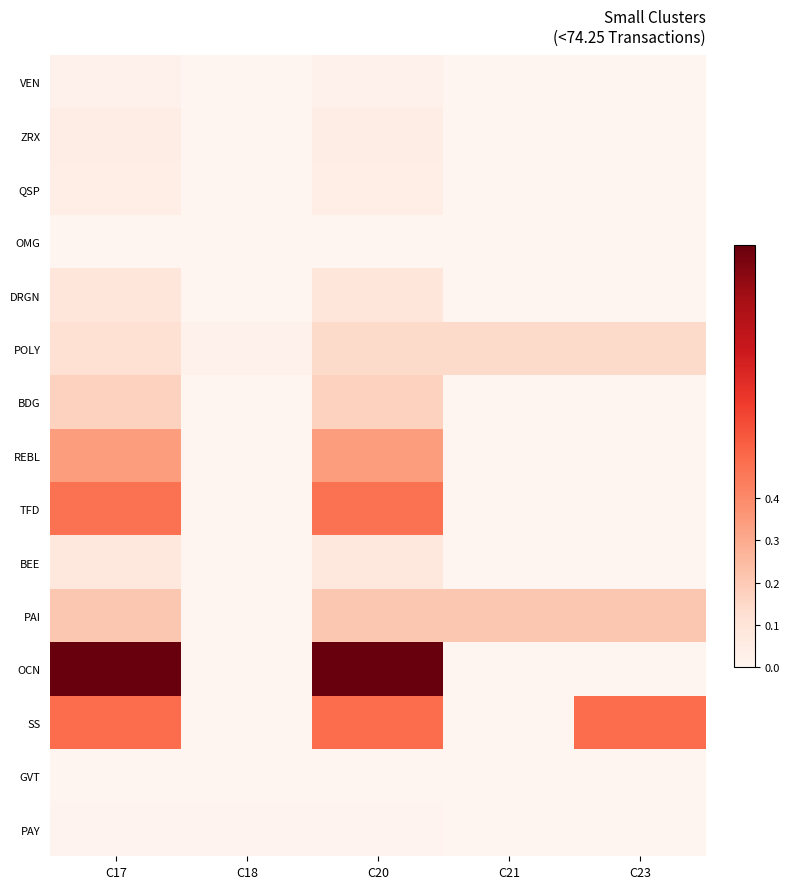

At which category is the sum across all series the highest?

C20